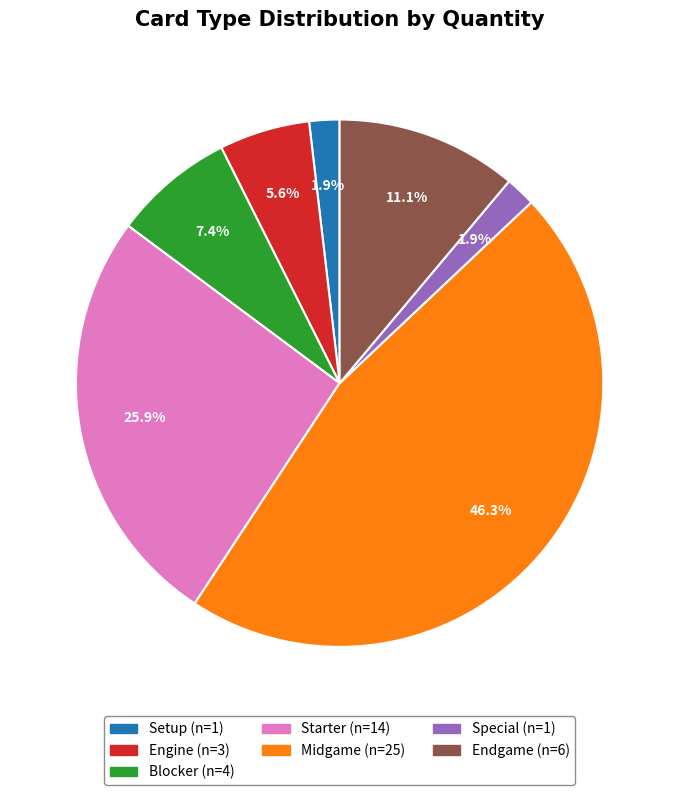

Count the number of slices in the pie.

7